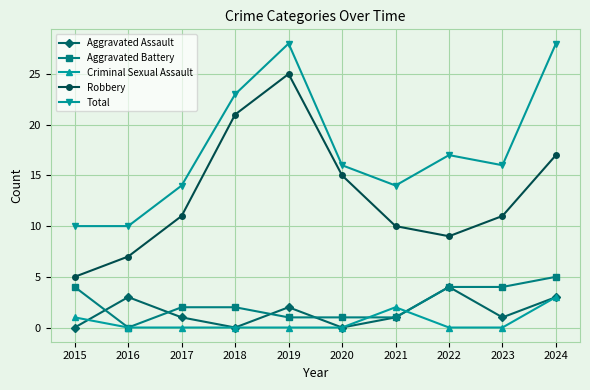

Which series changed the most between 2018 and 2019?

Total